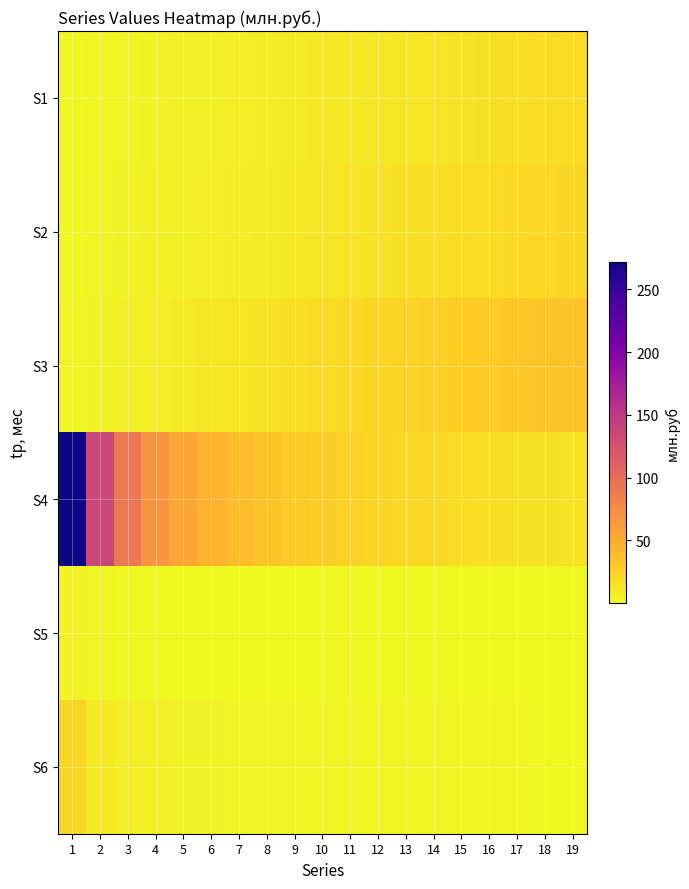

Between 13 and 14, which series saw the biggest shift?

S3